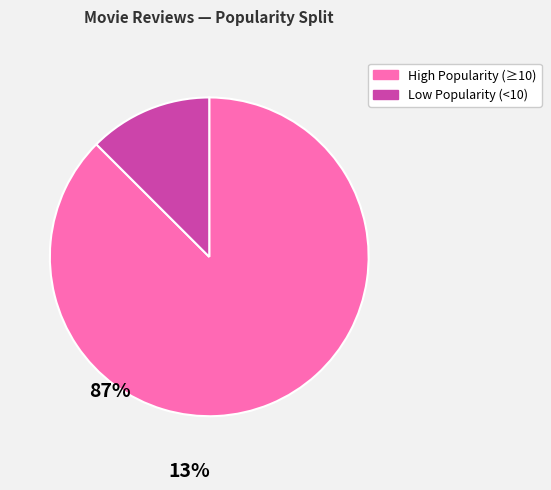

Is there a majority slice in this chart?

Yes